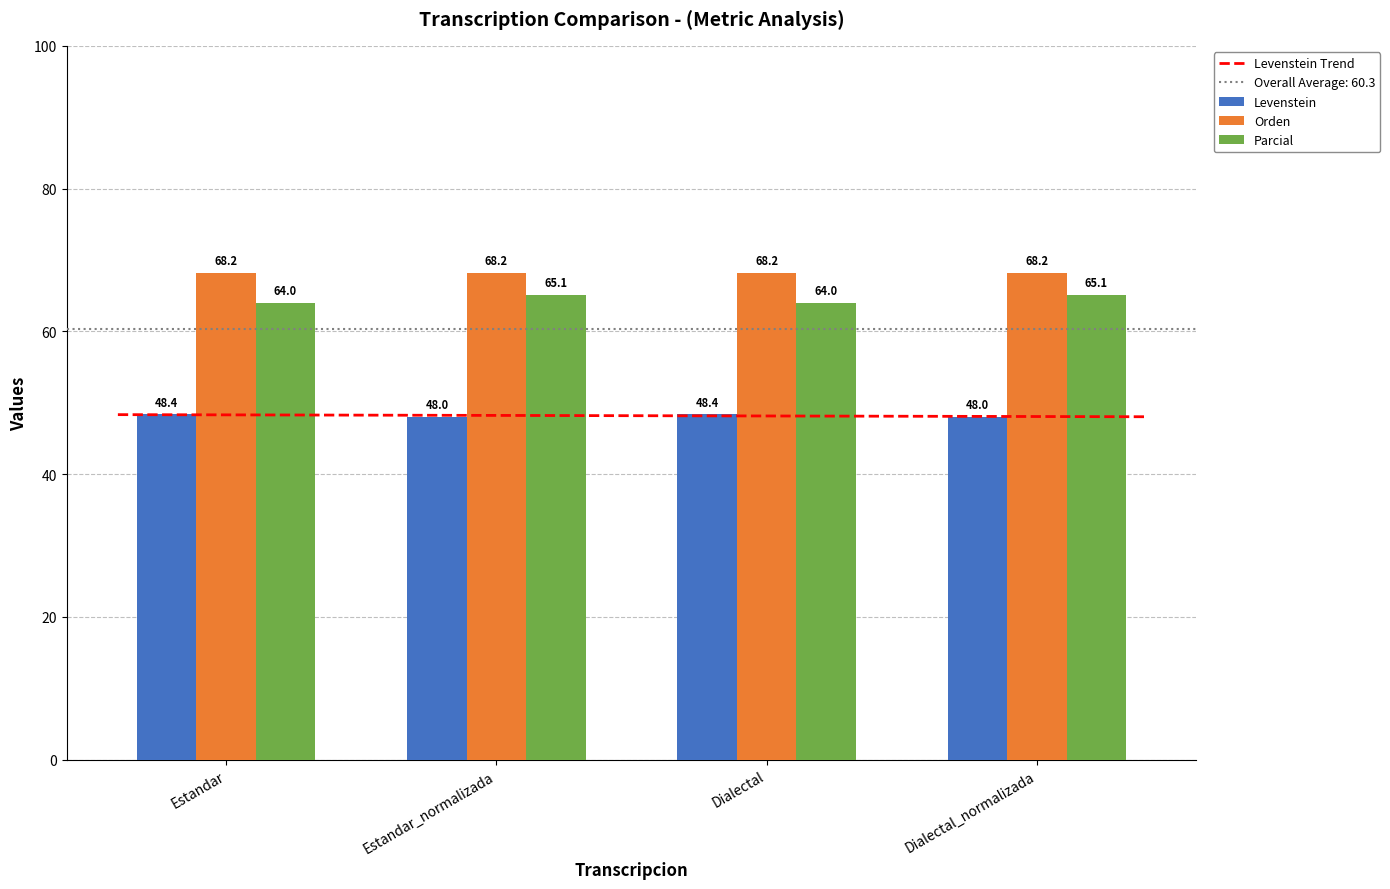

What is the spread (max minus min) of values at Dialectal_normalizada?

17.1